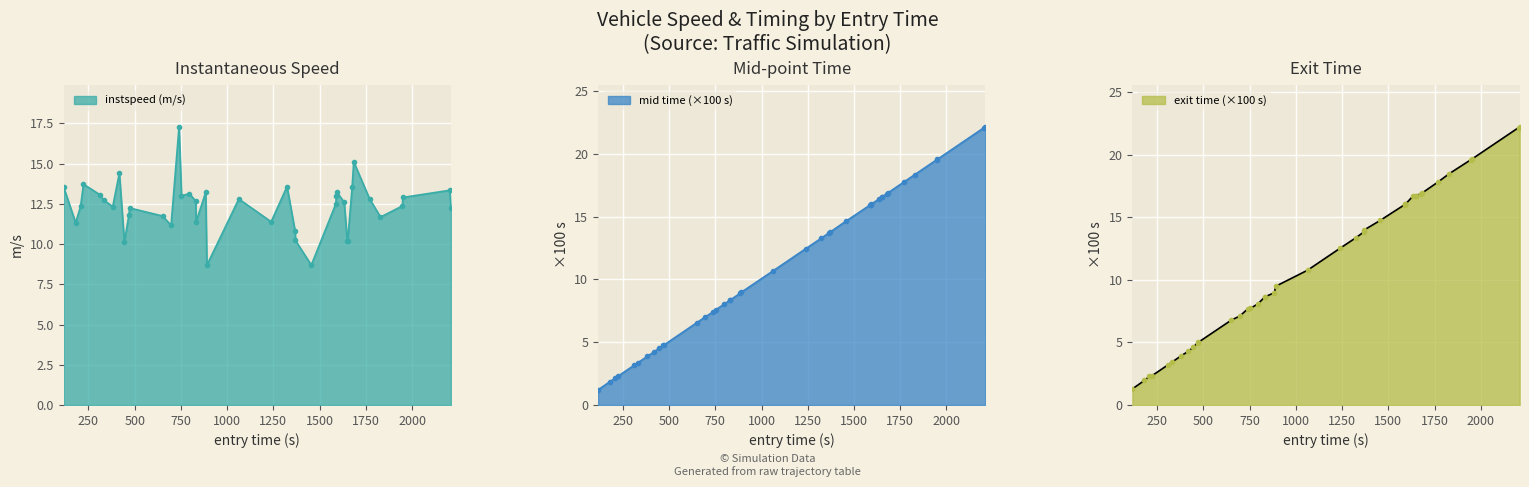

How many lines are shown in the chart?

3